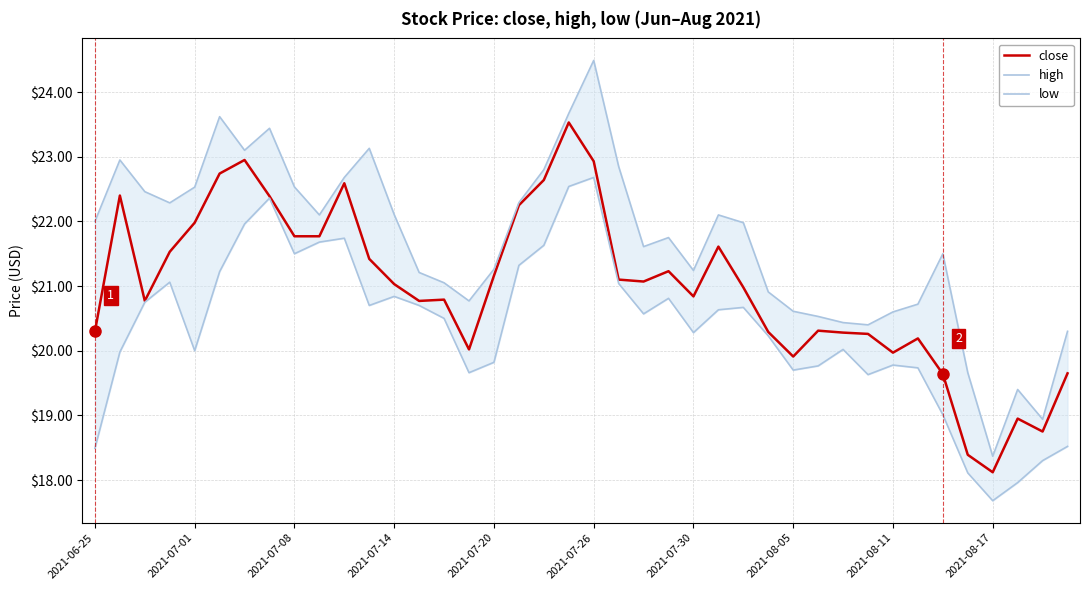

Rank the series by their average value, from lowest to highest.

low, close, high